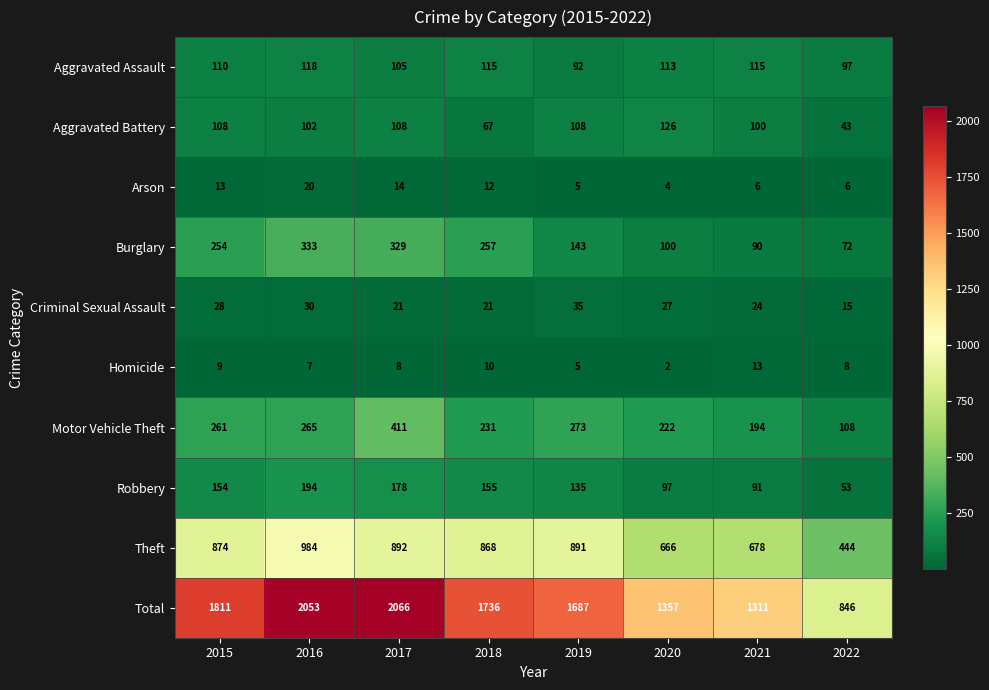

Which series has the widest spread of values?

Total